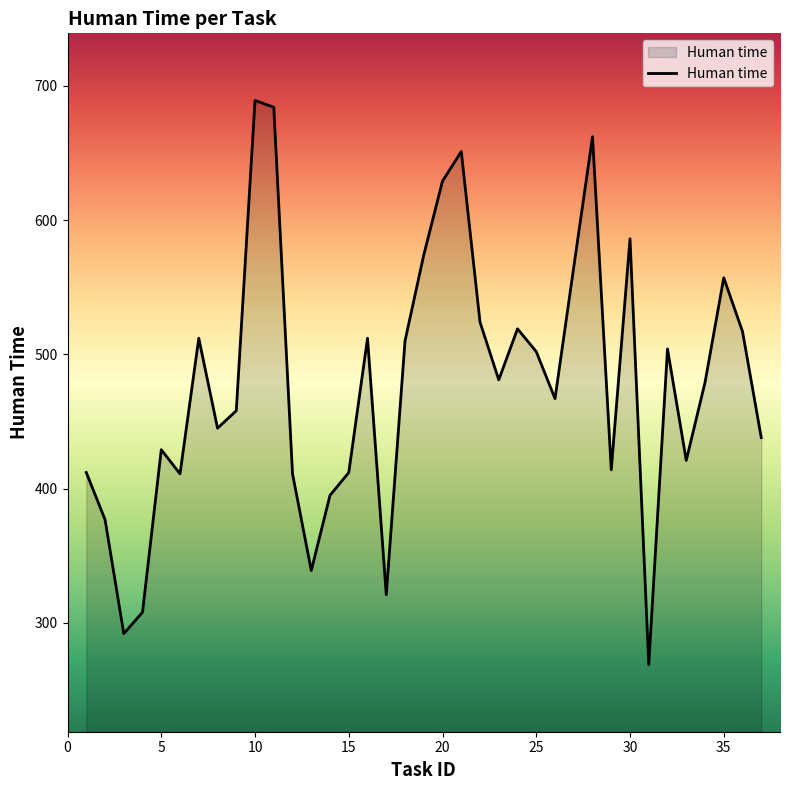

What is the maximum value shown in the chart?

689